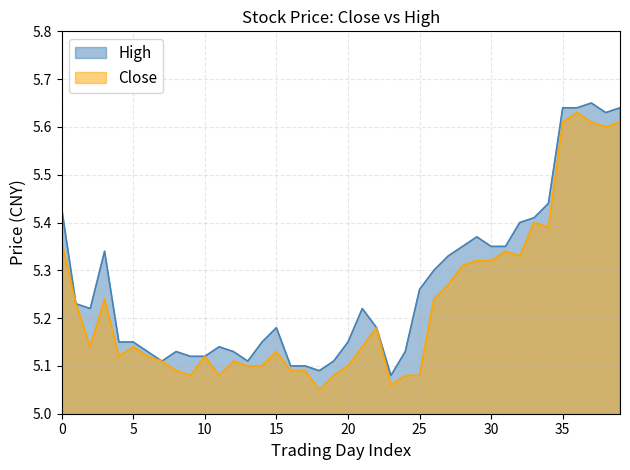

The value of high at 23 is 5.1. True or false?

True